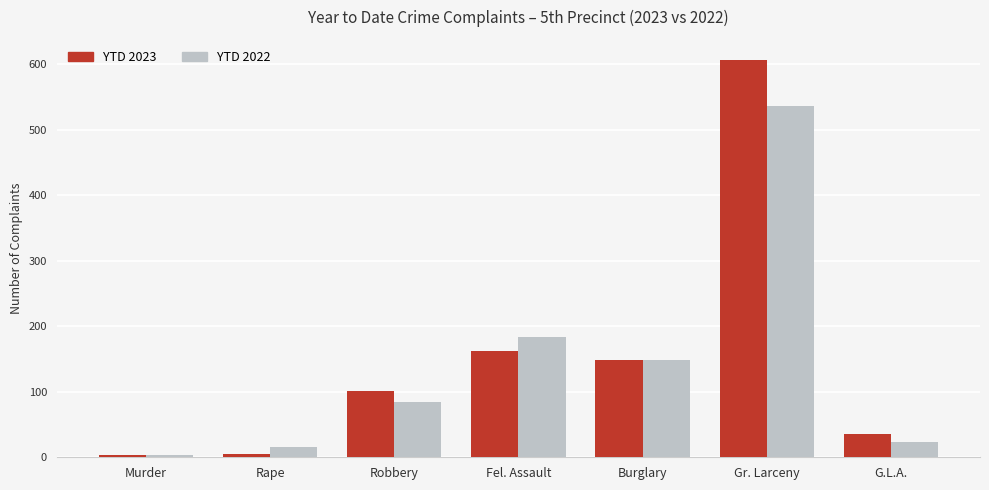

What is the difference between the YTD 2022 values at G.L.A. and Murder?

21